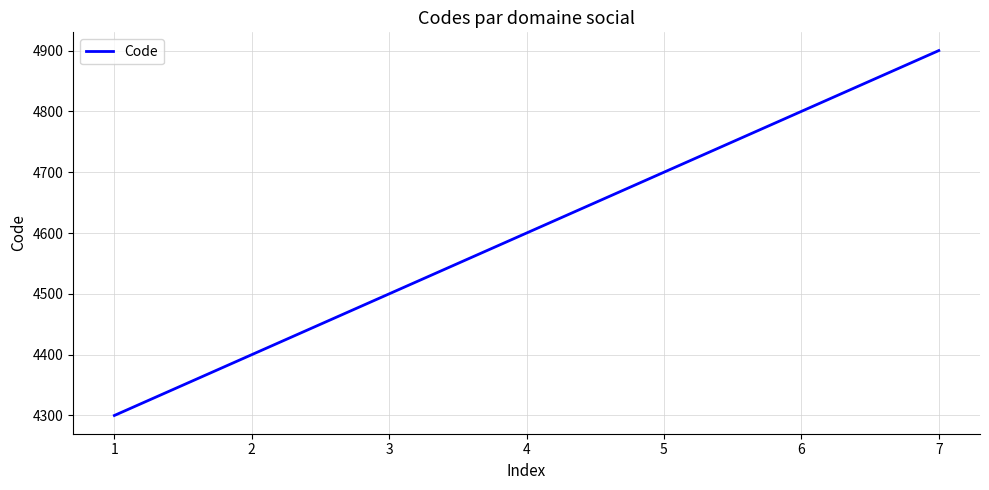

What is the ratio of the value at 4 to the value at 2?

1.0